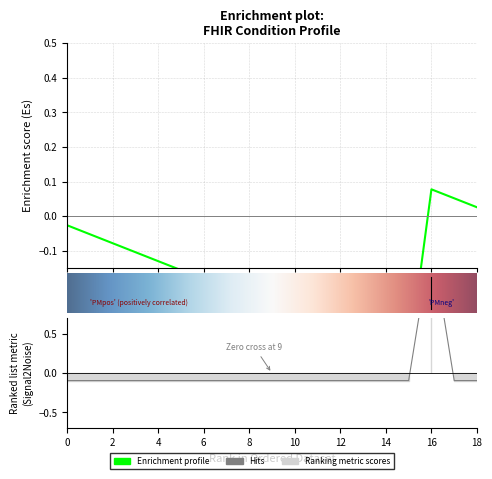

What is the maximum value shown in the chart?

1.7